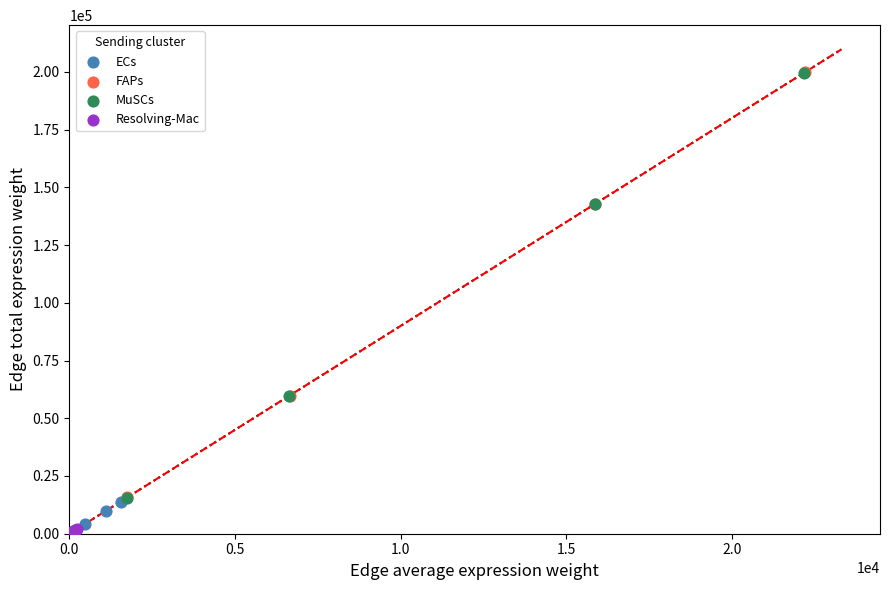

Which series has the widest spread of Y values?

FAPs